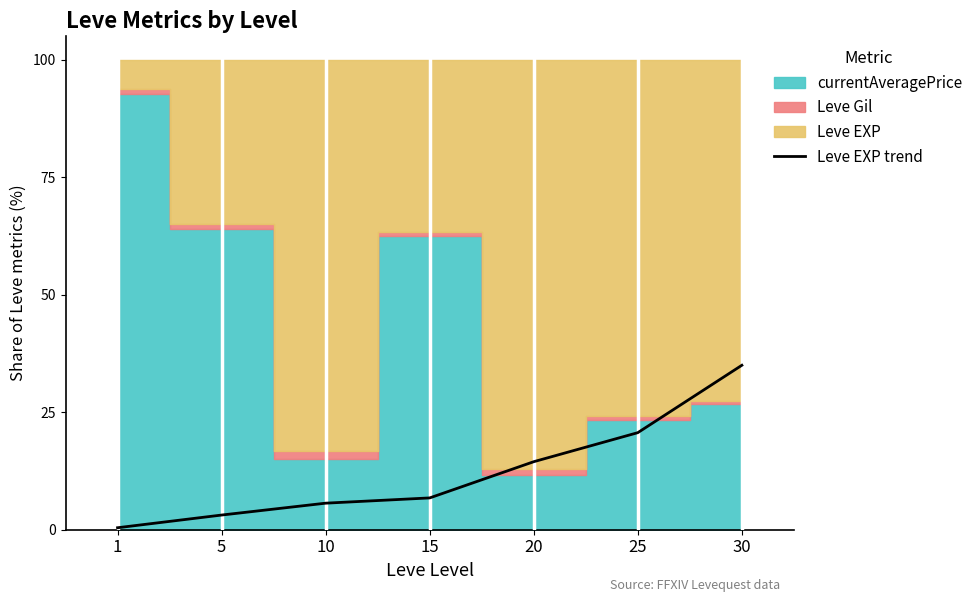

Rank the categories by value from lowest to highest.

1, 5, 10, 15, 20, 25, 30